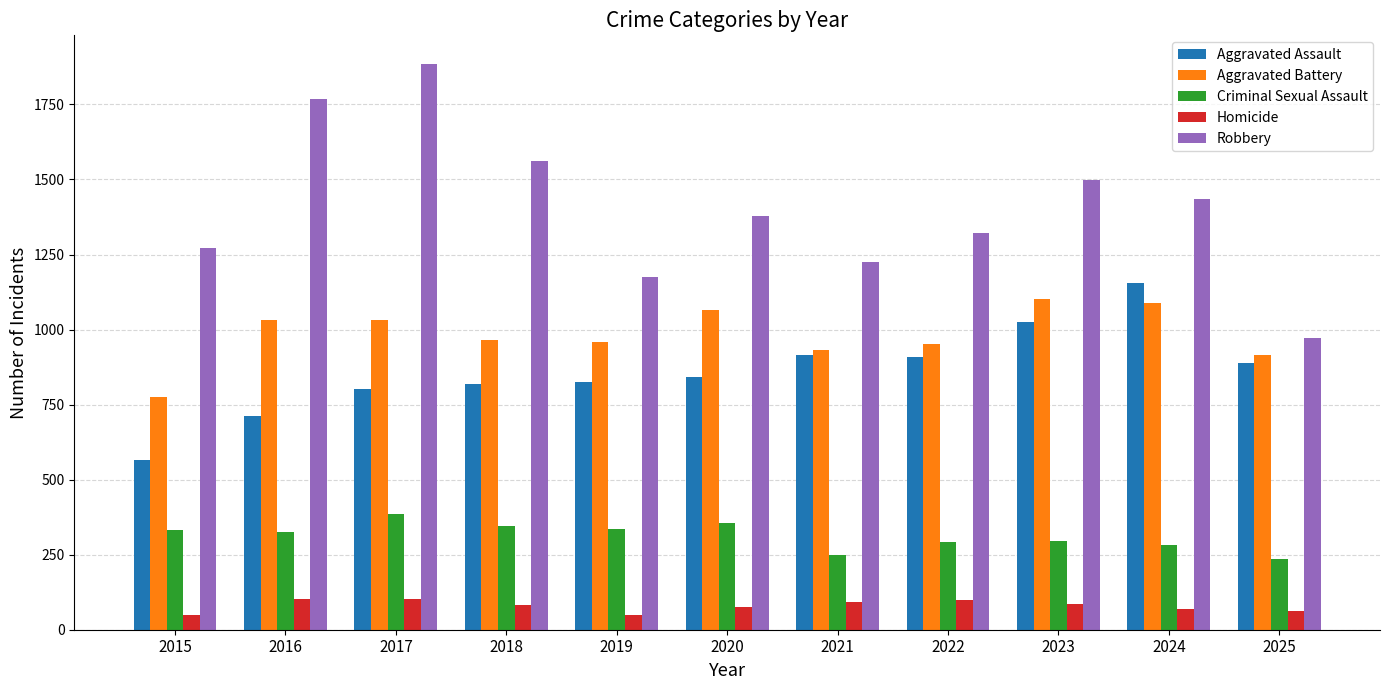

At how many categories does at least one series exceed 906?

11